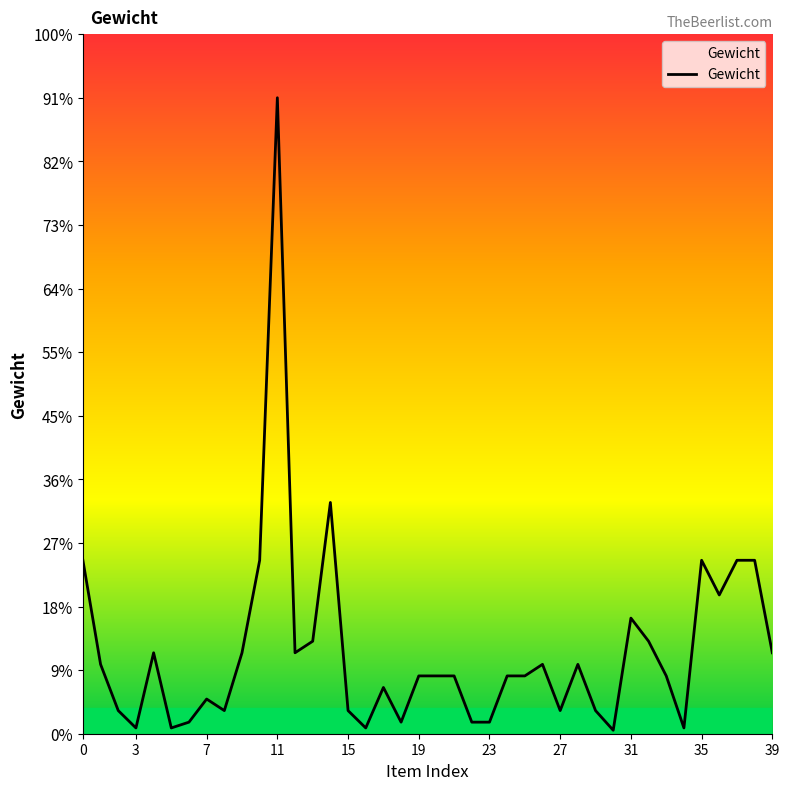

Is this an area chart (filled region under the line)?

Yes